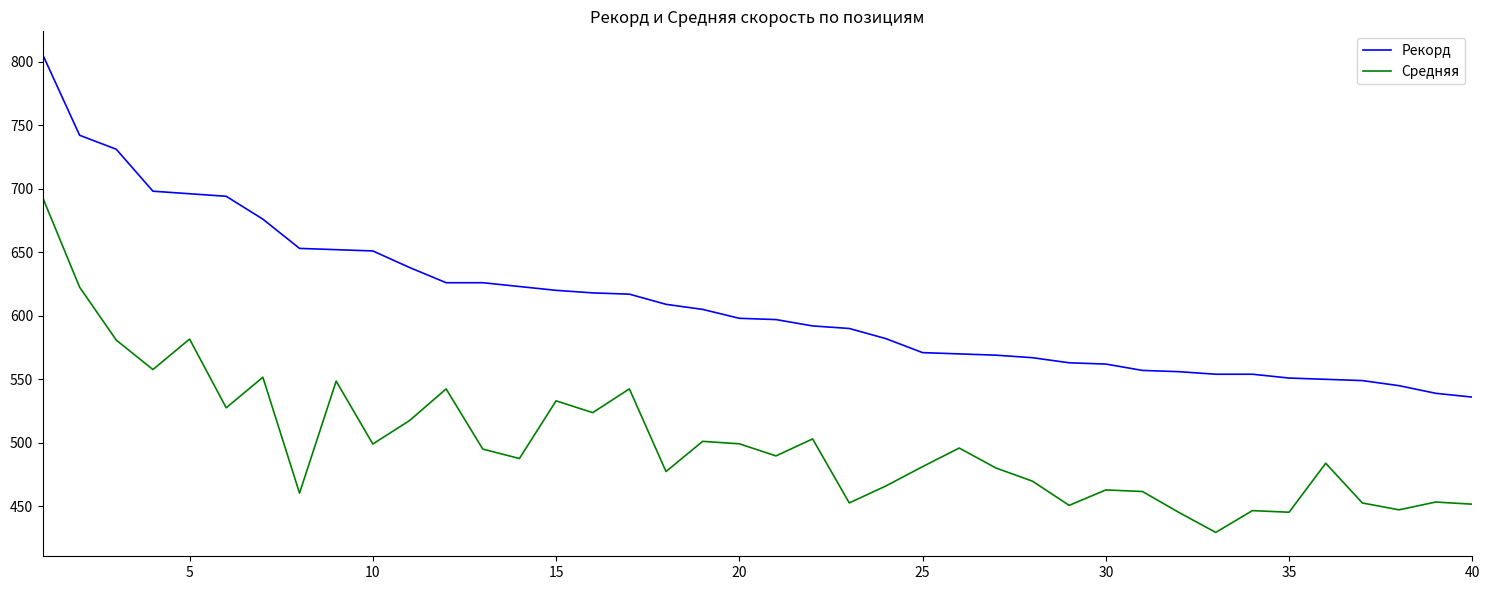

How many distinct data groups are displayed?

2